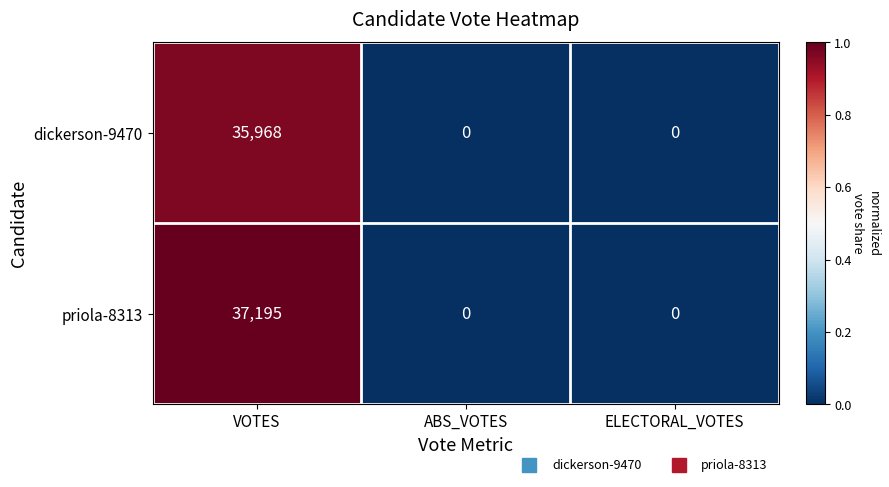

Which series has the largest range (max minus min)?

priola-8313